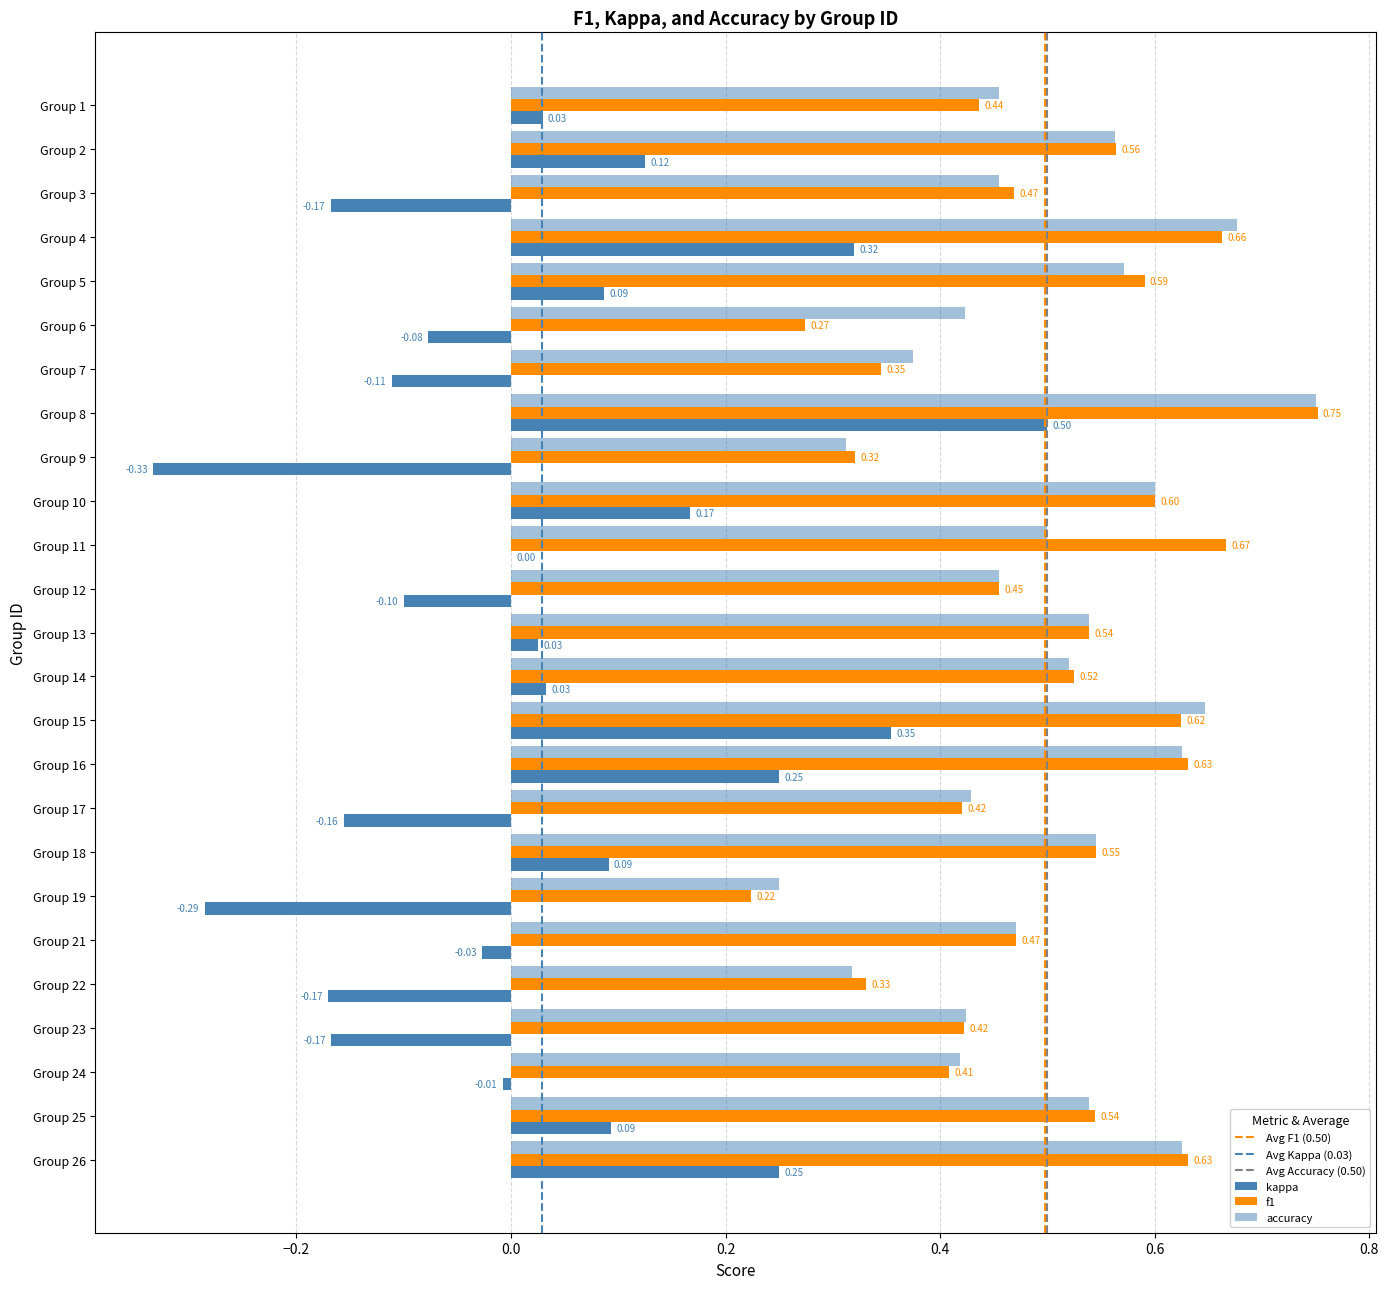

How many distinct data groups are displayed?

3